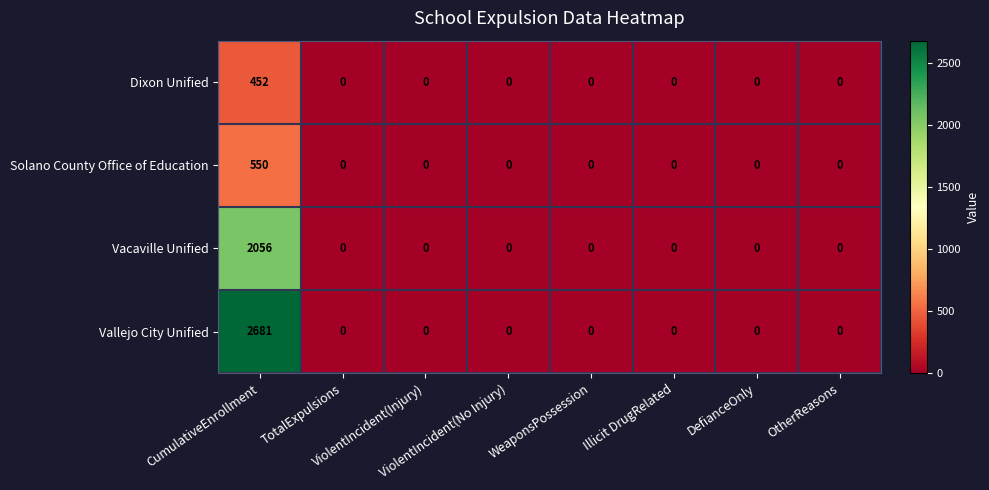

List the series in order of their peak value, lowest first.

Dixon Unified, Solano County Office of Education, Vacaville Unified, Vallejo City Unified